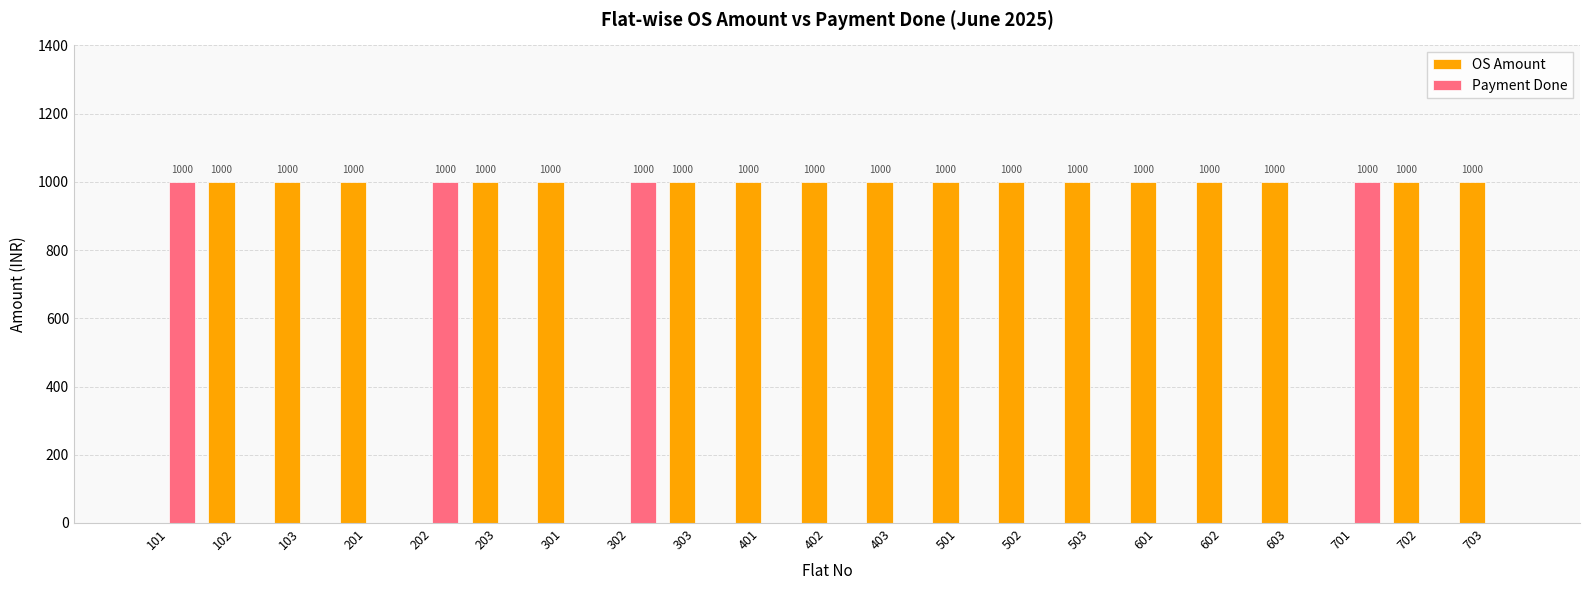

Reading left to right, what are all the values shown in this chart?

OS Amount: 0	1000	1000	1000	0	1000	1000	0	1000	1000	1000	1000	1000	1000	1000	1000	1000	1000	0	1000	1000
Payment Done: 1000	0	0	0	1000	0	0	1000	0	0	0	0	0	0	0	0	0	0	1000	0	0